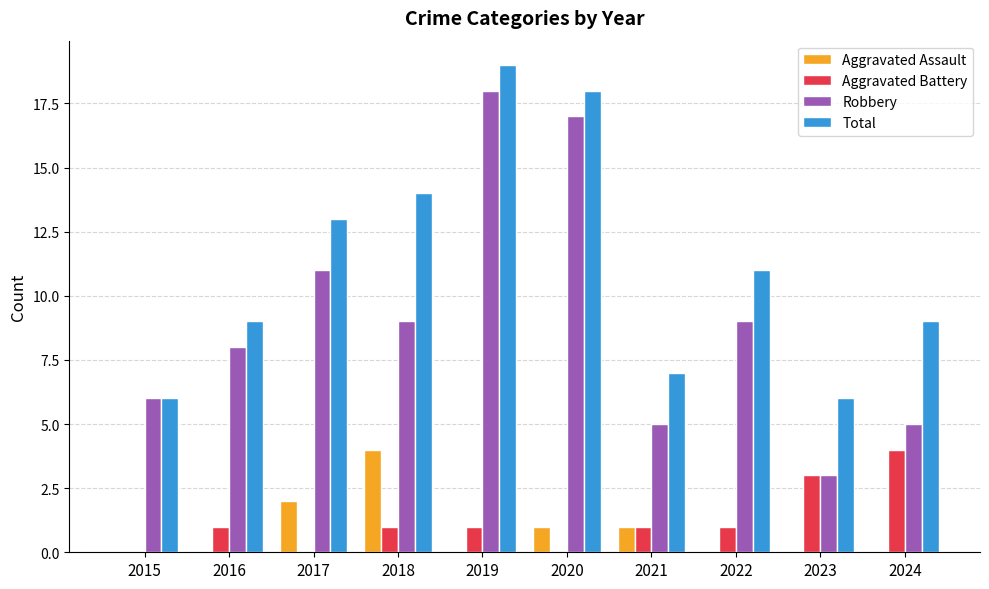

Between 2018 and 2022, which series saw the biggest shift?

Aggravated Assault